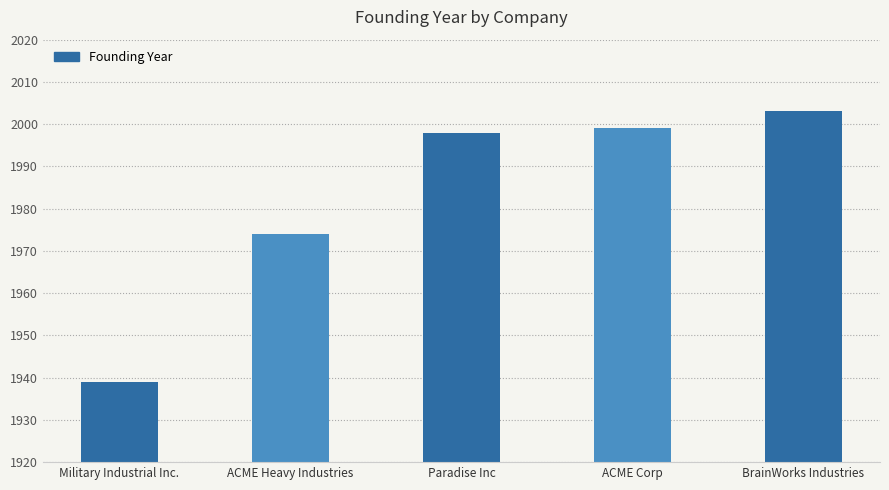

Between Paradise Inc and BrainWorks Industries, which is larger?

BrainWorks Industries